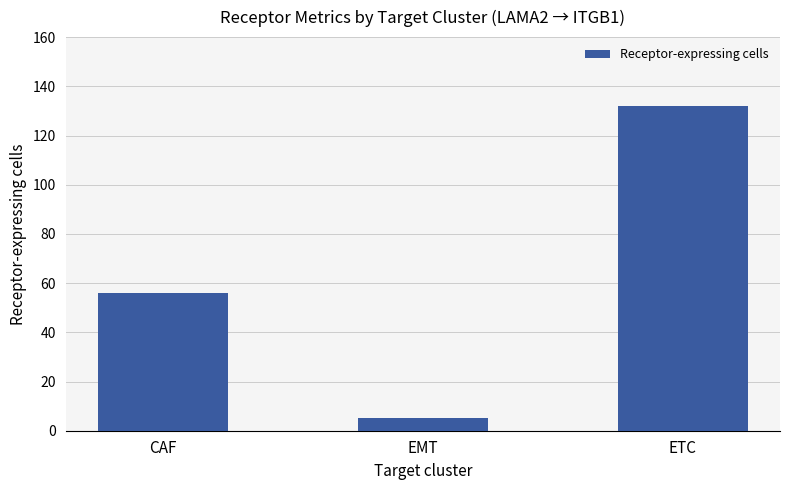

What is the difference between the values at ETC and EMT?

127